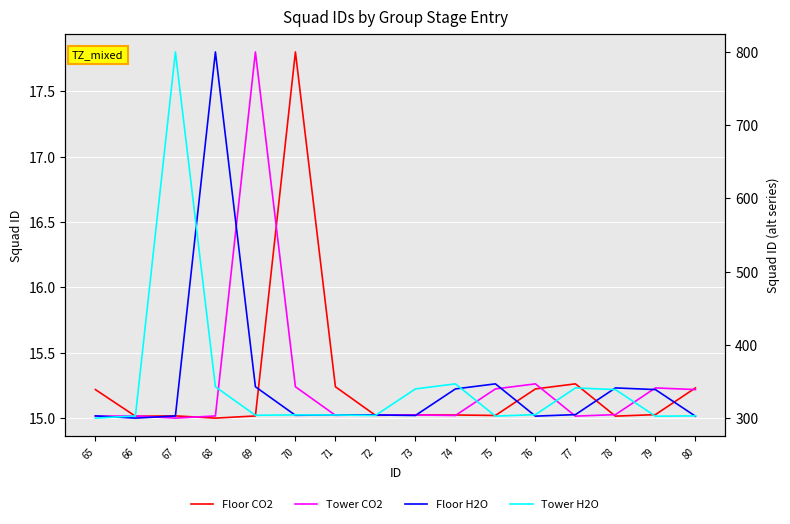

True or false: Tower H2O and Floor CO2 intersect in this chart.

False